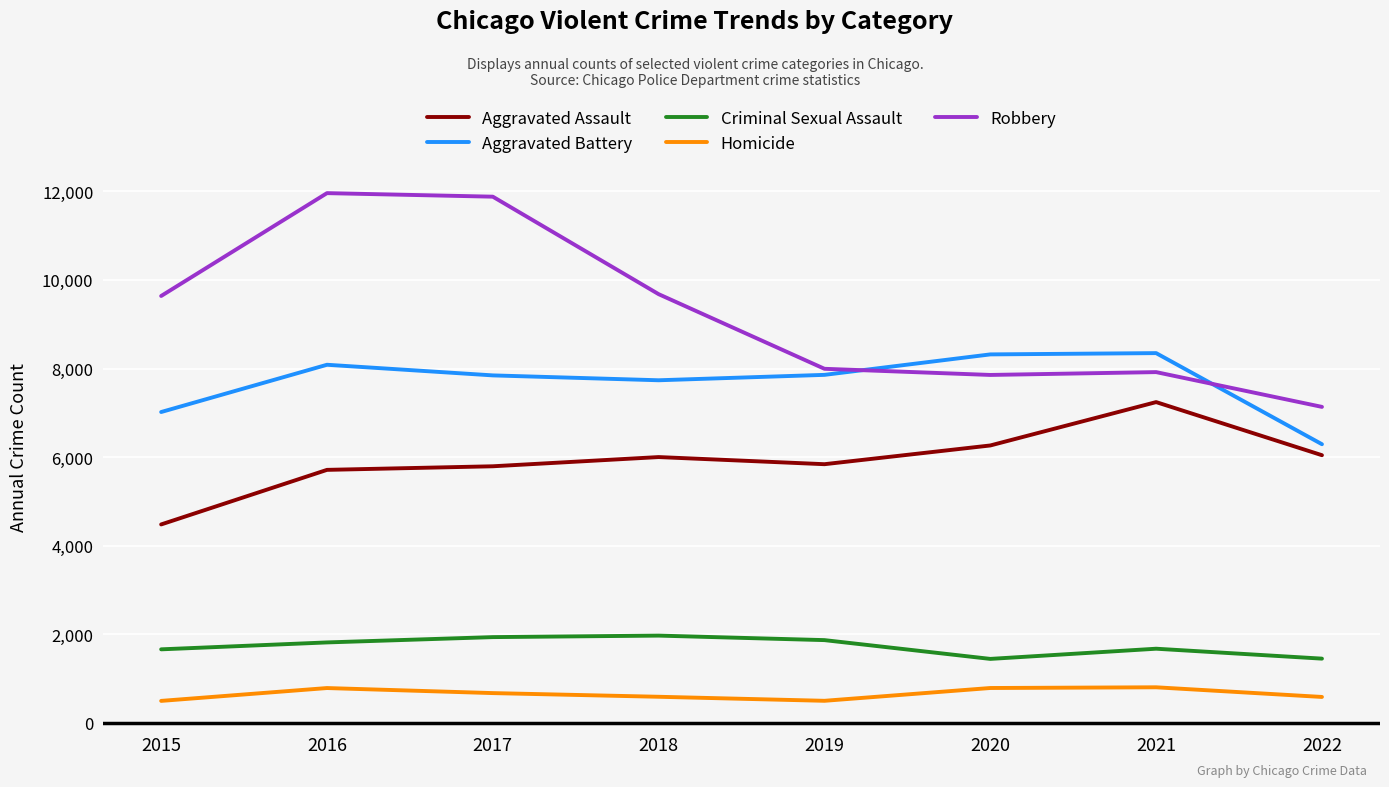

List the series in order of their peak value, lowest first.

Homicide, Criminal Sexual Assault, Aggravated Assault, Aggravated Battery, Robbery